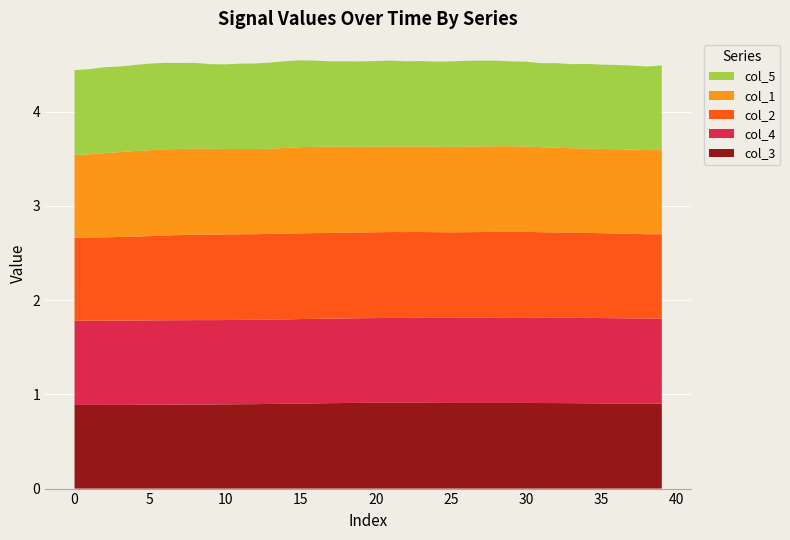

Reading left to right, transcribe all the data shown in this chart.

col_3: 0=0.9	1=0.9	2=0.9	3=0.9	4=0.9	5=0.9	6=0.9	7=0.9	8=0.9	9=0.9	10=0.9	11=0.9	12=0.9	13=0.9	14=0.9	15=0.9	16=0.9	17=0.9	18=0.9	19=0.9	20=0.9	21=0.9	22=0.9	23=0.9	24=0.9	25=0.9	26=0.9	27=0.9	28=0.9	29=0.9	30=0.9	31=0.9	32=0.9	33=0.9	34=0.9	35=0.9	36=0.9	37=0.9	38=0.9	39=0.9
col_4: 0=0.9	1=0.9	2=0.9	3=0.9	4=0.9	5=0.9	6=0.9	7=0.9	8=0.9	9=0.9	10=0.9	11=0.9	12=0.9	13=0.9	14=0.9	15=0.9	16=0.9	17=0.9	18=0.9	19=0.9	20=0.9	21=0.9	22=0.9	23=0.9	24=0.9	25=0.9	26=0.9	27=0.9	28=0.9	29=0.9	30=0.9	31=0.9	32=0.9	33=0.9	34=0.9	35=0.9	36=0.9	37=0.9	38=0.9	39=0.9
col_2: 0=0.9	1=0.9	2=0.9	3=0.9	4=0.9	5=0.9	6=0.9	7=0.9	8=0.9	9=0.9	10=0.9	11=0.9	12=0.9	13=0.9	14=0.9	15=0.9	16=0.9	17=0.9	18=0.9	19=0.9	20=0.9	21=0.9	22=0.9	23=0.9	24=0.9	25=0.9	26=0.9	27=0.9	28=0.9	29=0.9	30=0.9	31=0.9	32=0.9	33=0.9	34=0.9	35=0.9	36=0.9	37=0.9	38=0.9	39=0.9
col_1: 0=0.9	1=0.9	2=0.9	3=0.9	4=0.9	5=0.9	6=0.9	7=0.9	8=0.9	9=0.9	10=0.9	11=0.9	12=0.9	13=0.9	14=0.9	15=0.9	16=0.9	17=0.9	18=0.9	19=0.9	20=0.9	21=0.9	22=0.9	23=0.9	24=0.9	25=0.9	26=0.9	27=0.9	28=0.9	29=0.9	30=0.9	31=0.9	32=0.9	33=0.9	34=0.9	35=0.9	36=0.9	37=0.9	38=0.9	39=0.9
col_5: 0=0.9	1=0.9	2=0.9	3=0.9	4=0.9	5=0.9	6=0.9	7=0.9	8=0.9	9=0.9	10=0.9	11=0.9	12=0.9	13=0.9	14=0.9	15=0.9	16=0.9	17=0.9	18=0.9	19=0.9	20=0.9	21=0.9	22=0.9	23=0.9	24=0.9	25=0.9	26=0.9	27=0.9	28=0.9	29=0.9	30=0.9	31=0.9	32=0.9	33=0.9	34=0.9	35=0.9	36=0.9	37=0.9	38=0.9	39=0.9